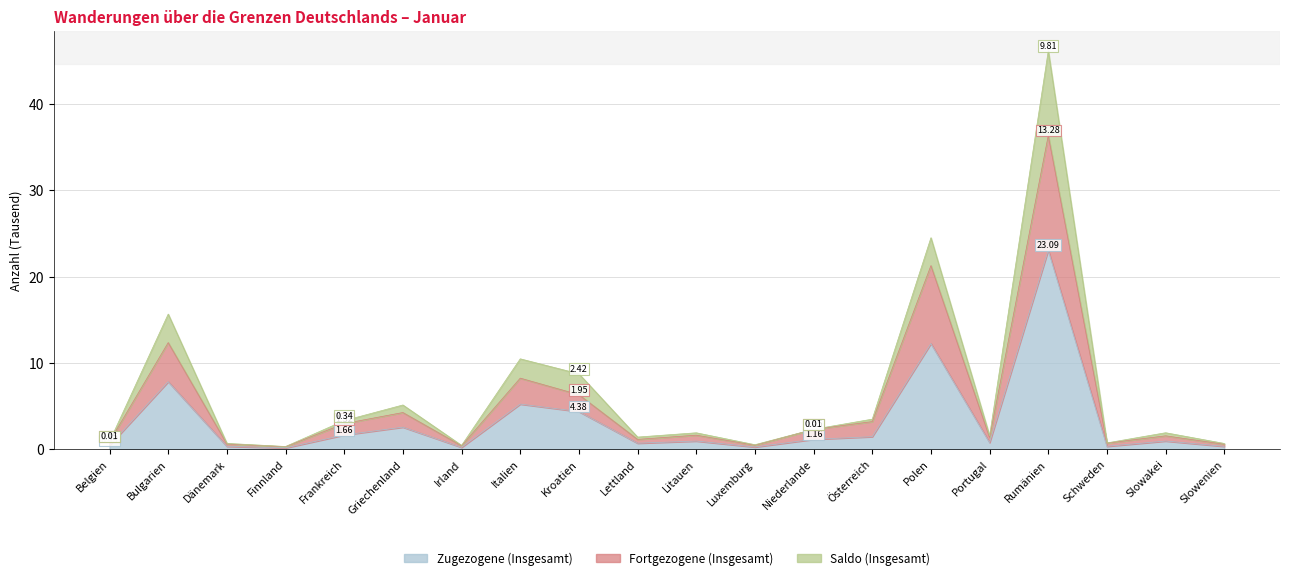

What is the lowest value of the Zugezogene (Insgesamt) series?

0.2